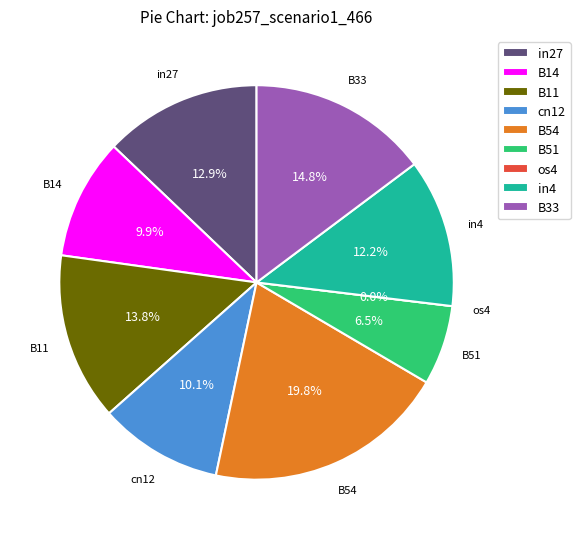

Which category has the smallest portion of the pie?

os4